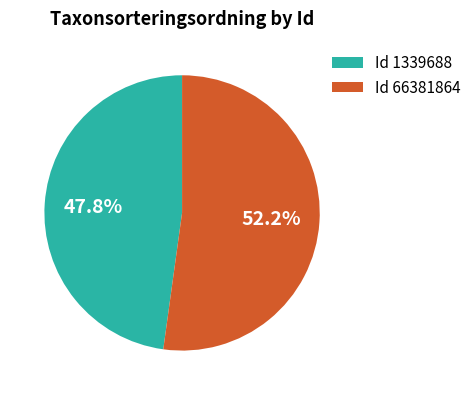

What is the smallest slice in the pie chart?

Id 1339688